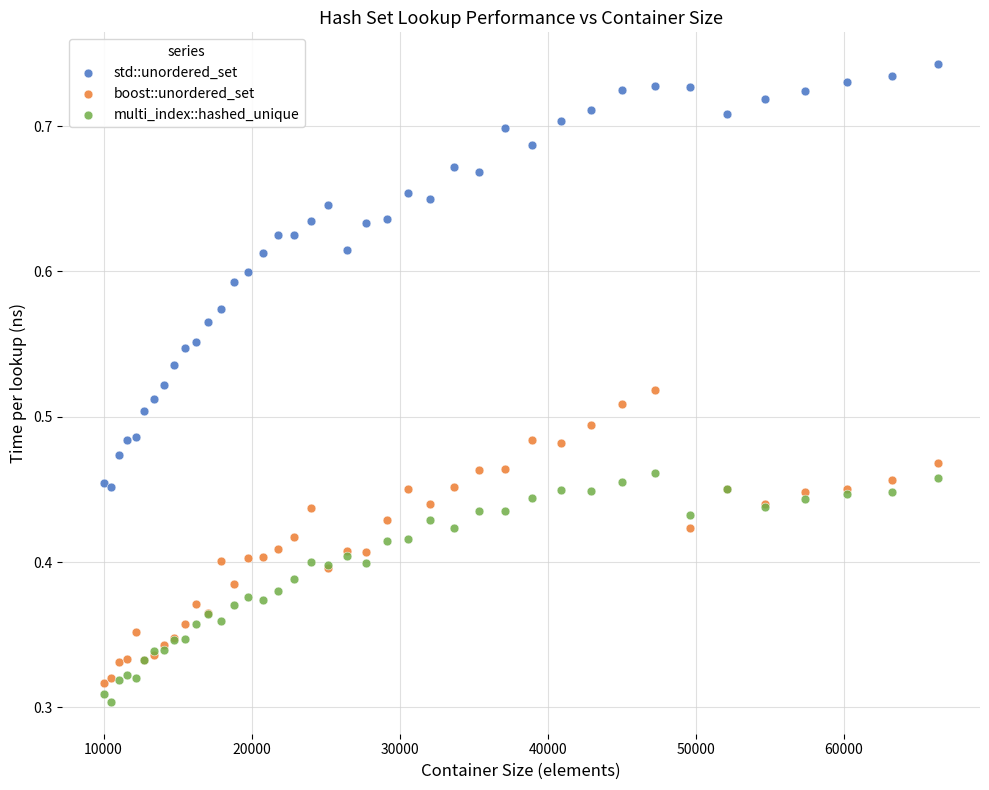

Which series reaches the maximum Y coordinate?

std::unordered_set